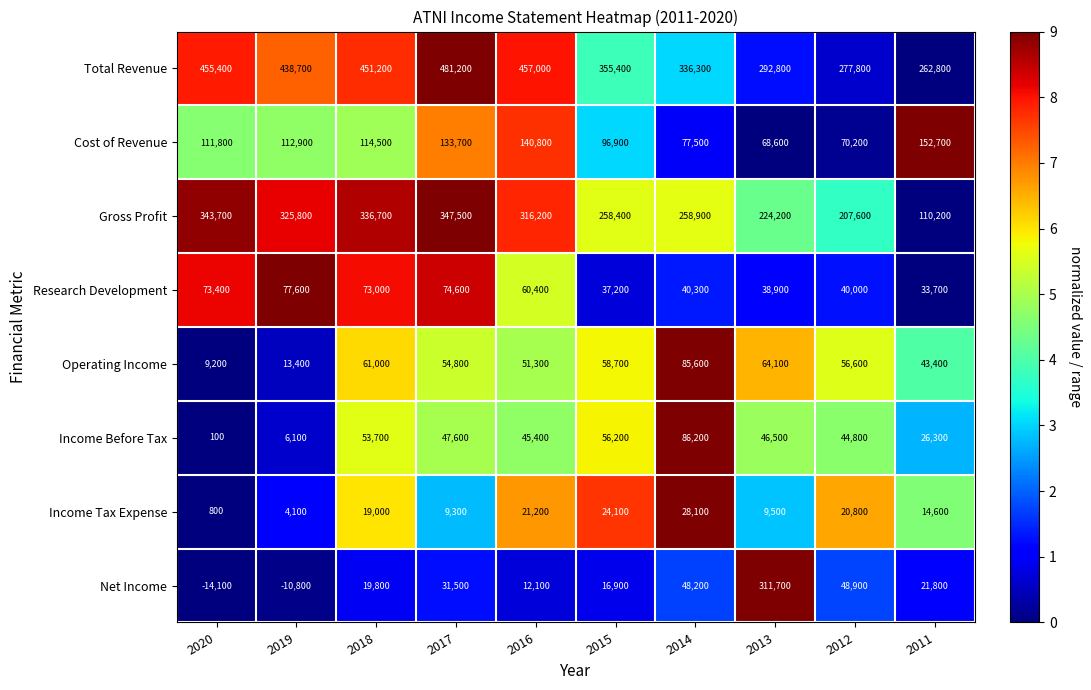

True or false: Income Tax Expense has a value of 9500 at 2013.

True